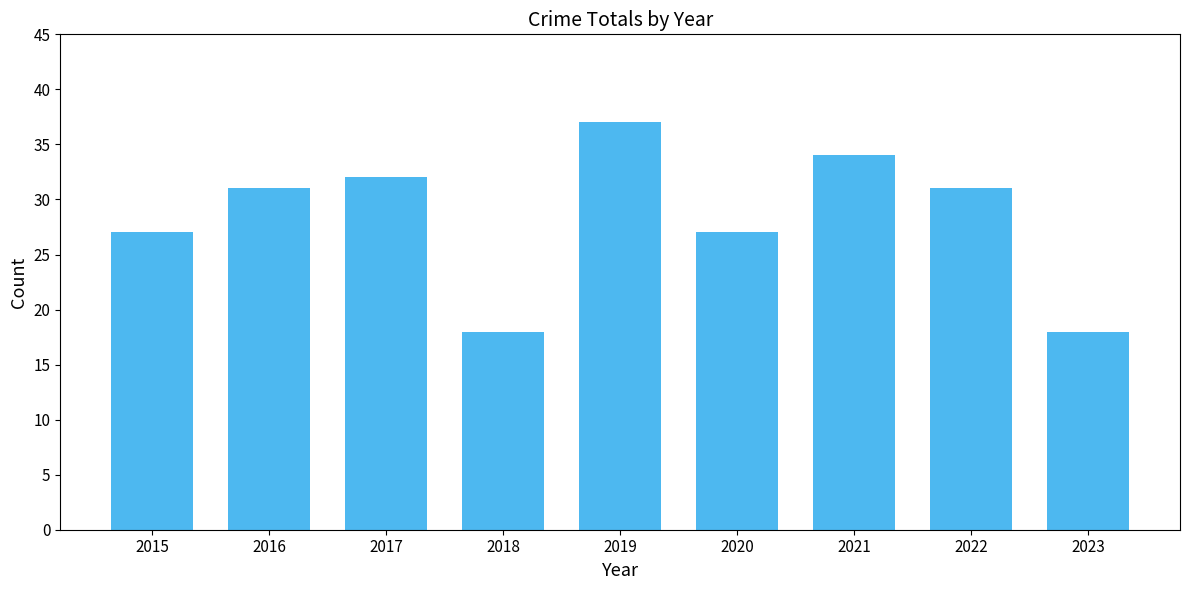

How many bars are there in total?

9